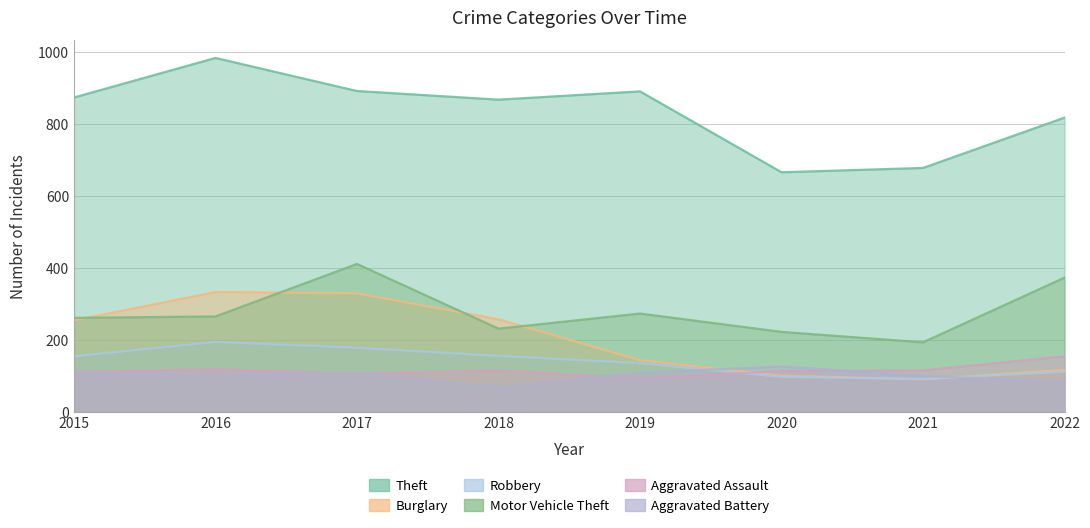

What is the spread (max minus min) of values at 2022?

737